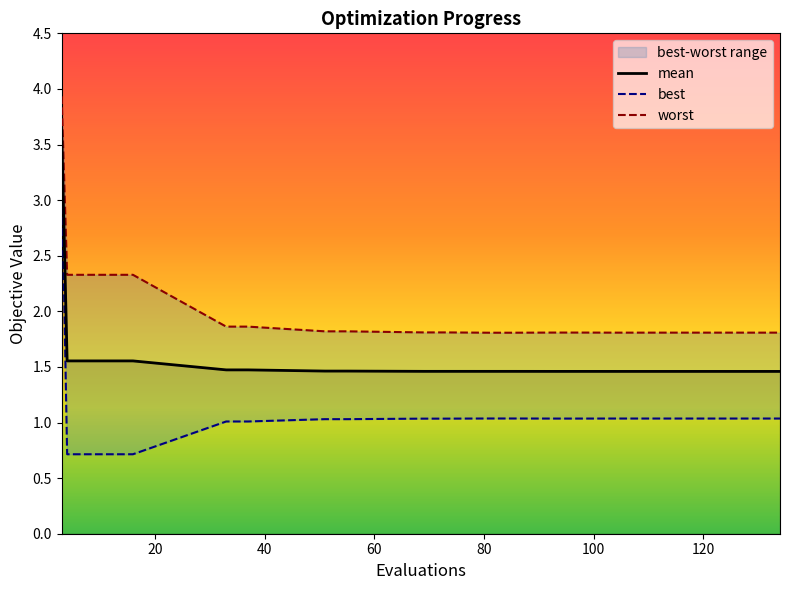

True or false: best and mean intersect in this chart.

False